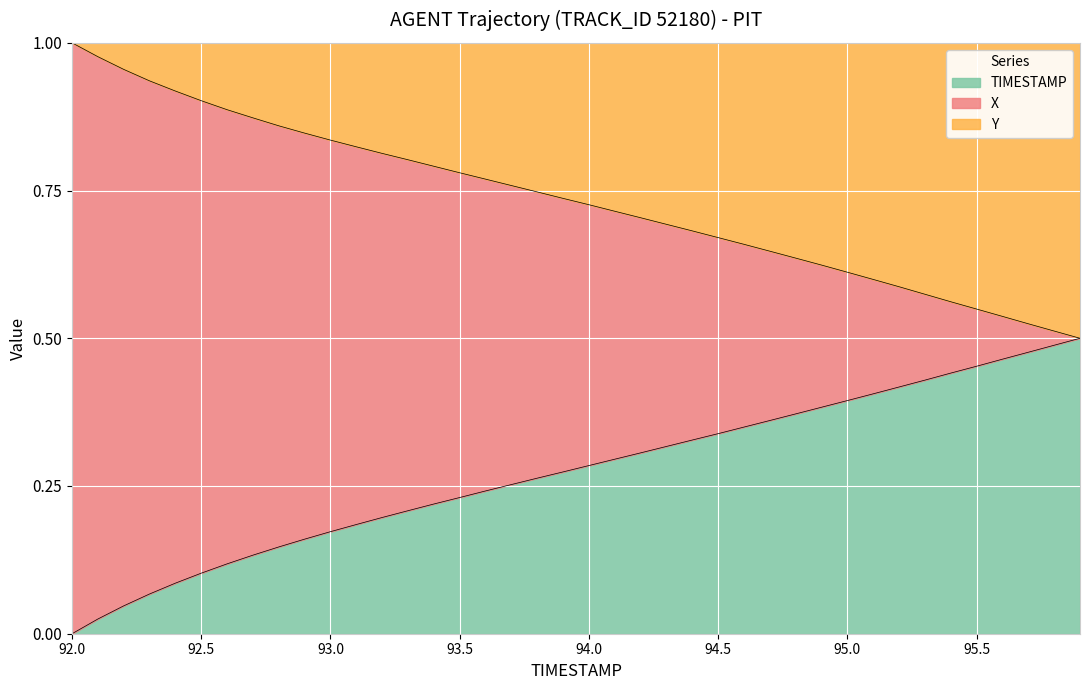

What is the difference between the Y values at 94.3 and 94.8?

0.1